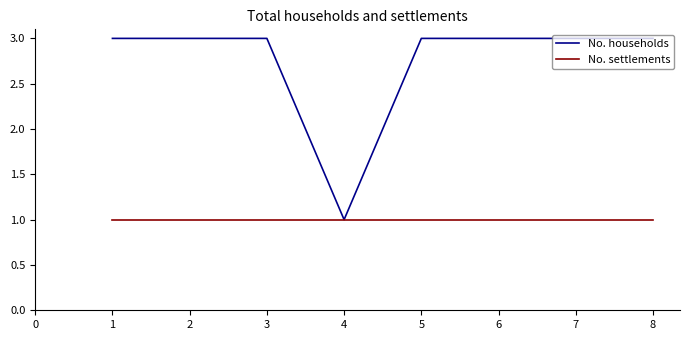

Is this an area chart (filled region under the line)?

No